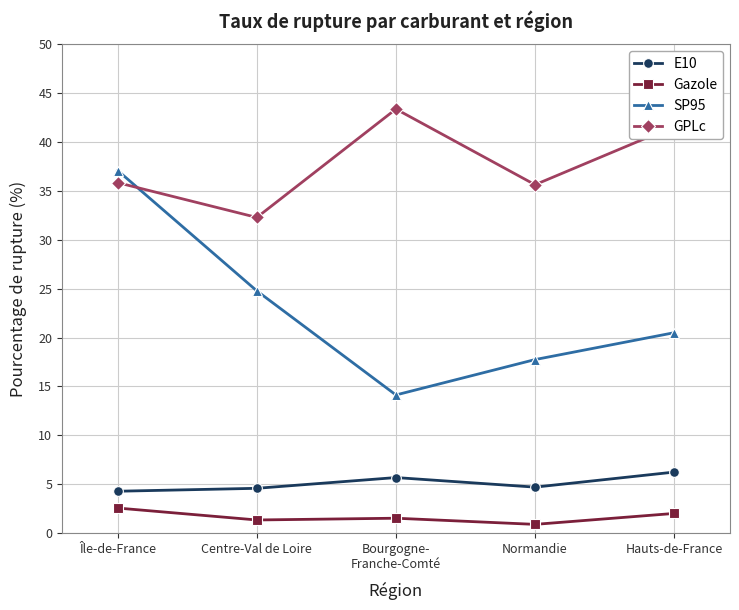

What is the difference between the highest and lowest values at Île-de-France?

34.5